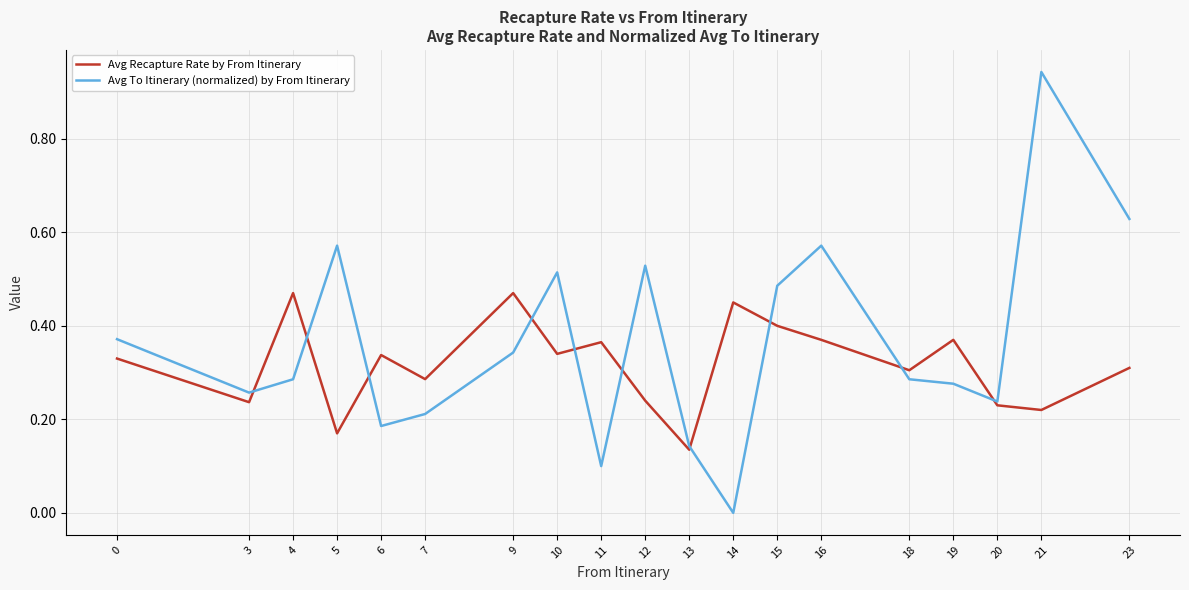

Which category has the highest value in the Avg To Itinerary (normalized) by From Itinerary series?

21